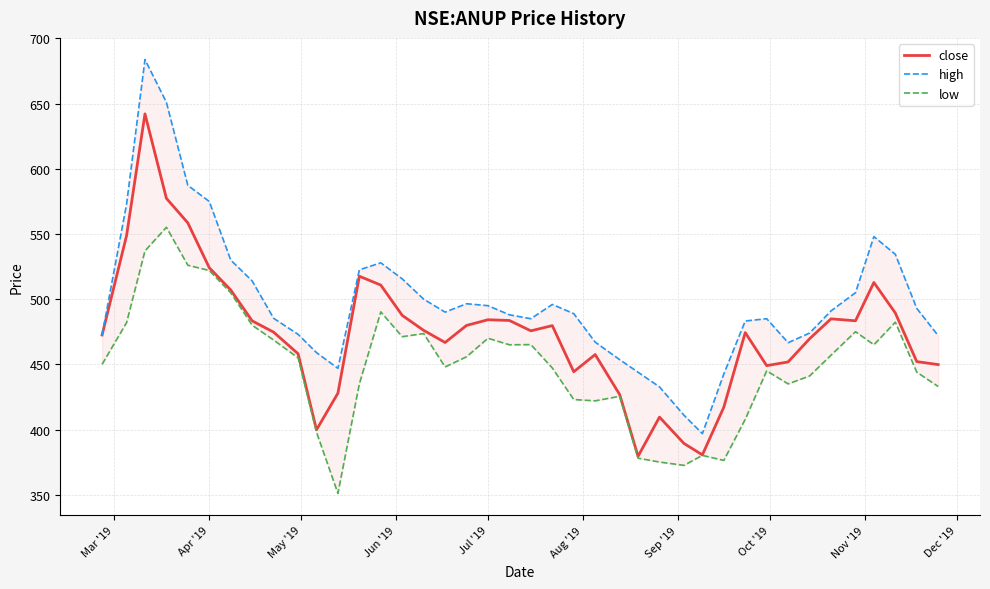

Rank the series by their average value, from highest to lowest.

high, close, low